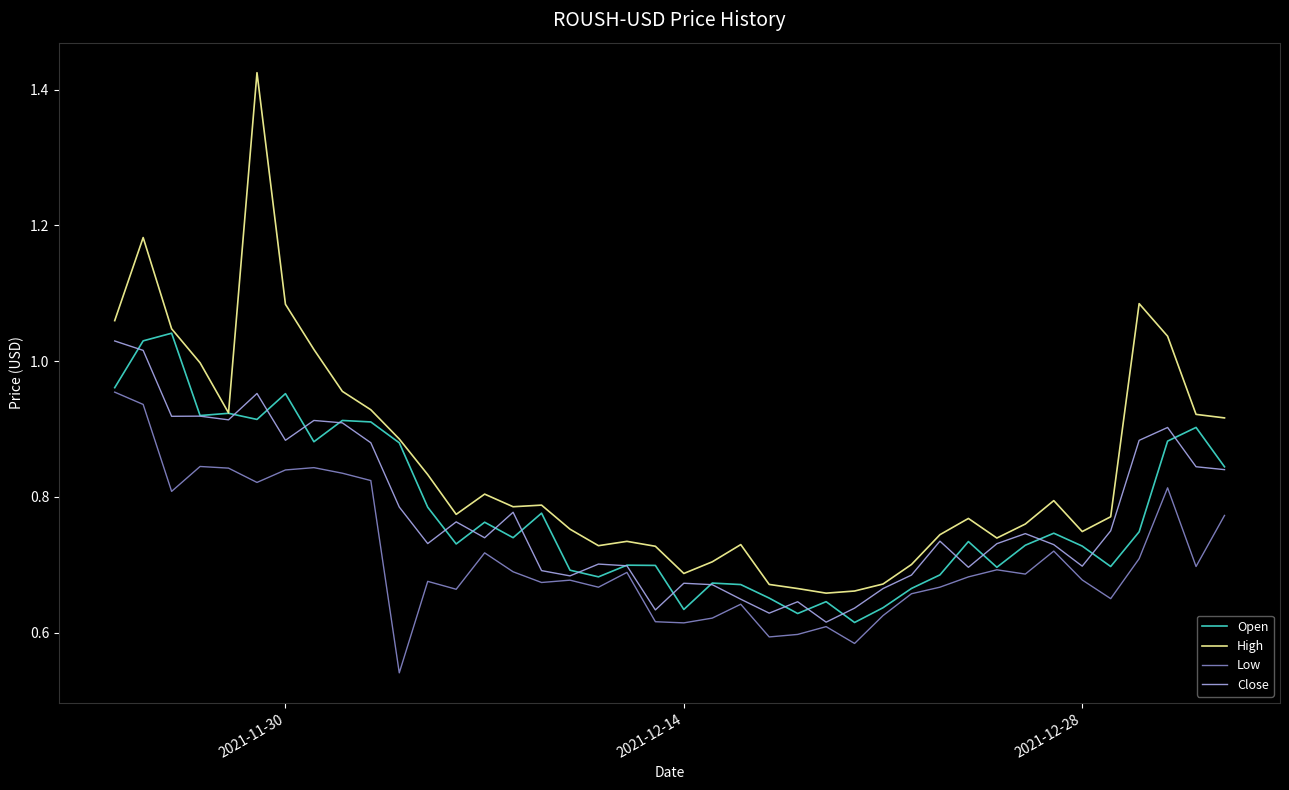

True or false: Low and High intersect in this chart.

False